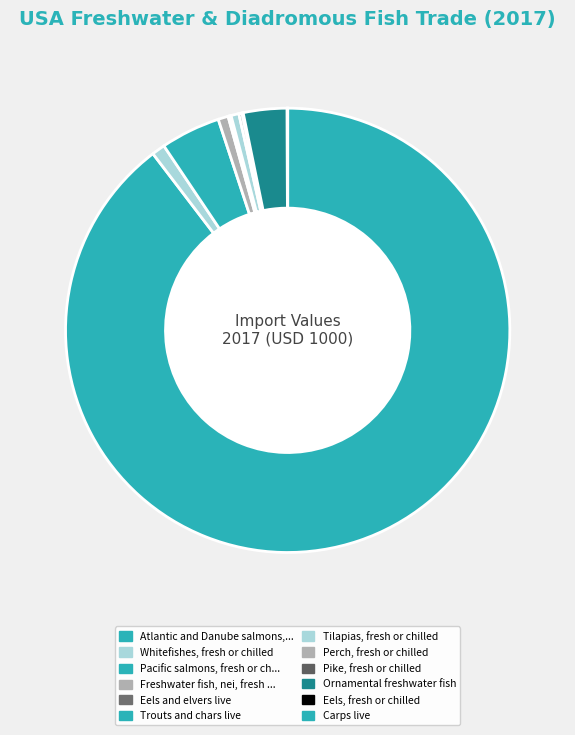

How many slices are in this pie chart?

12